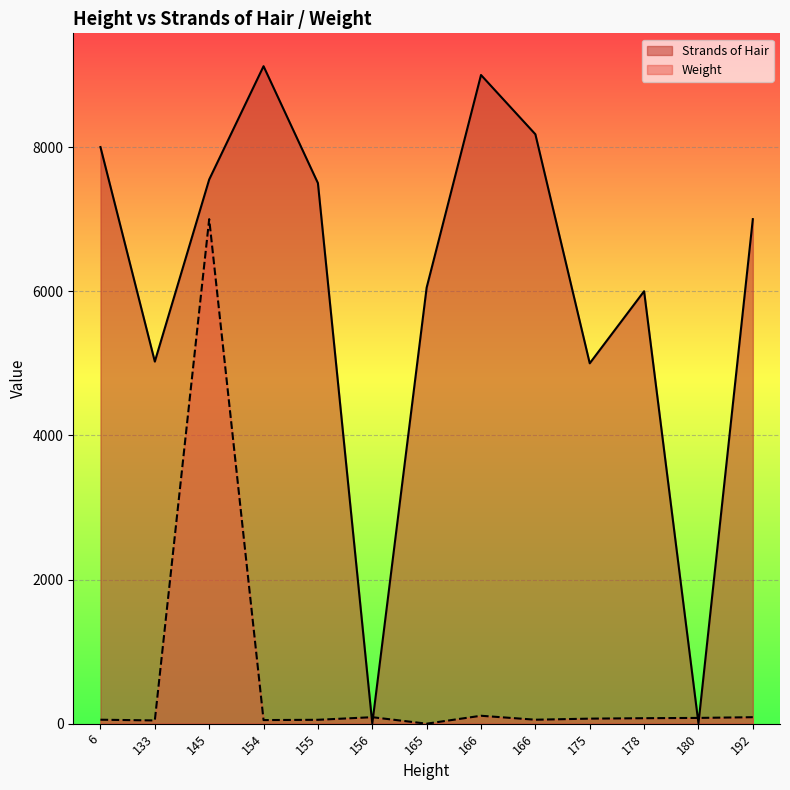

Reading left to right, list all the values displayed in this chart.

Strands of Hair: 8000	5024	7550	9122	7500	1	6050	9000	8178	5000	6000	4	7000
Weight: 55	45	7000	50	54	90	0	110	55	70	76	80	90